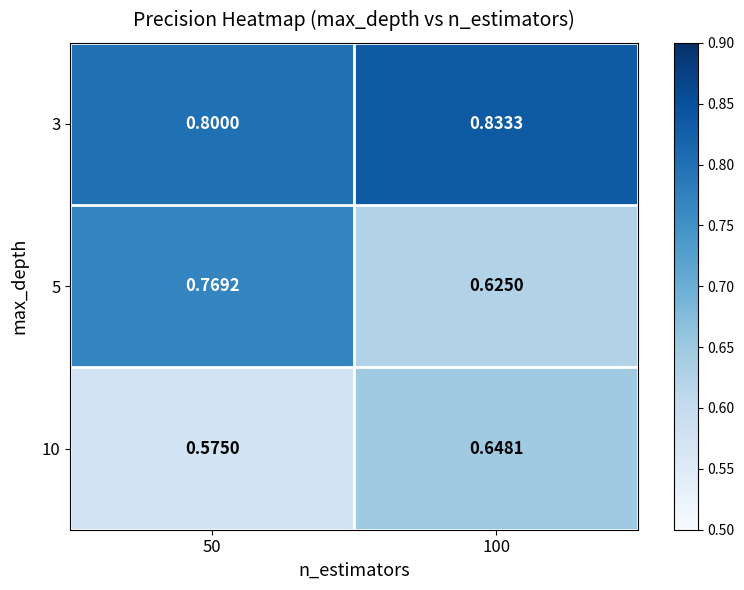

Is the value of 10 at 100 greater than the value of 3 at 100?

No